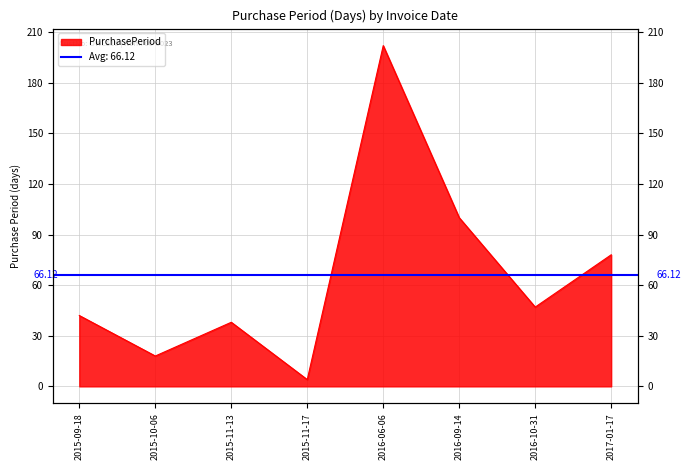

How many interior local peaks (higher than both neighbors) does the data have?

2